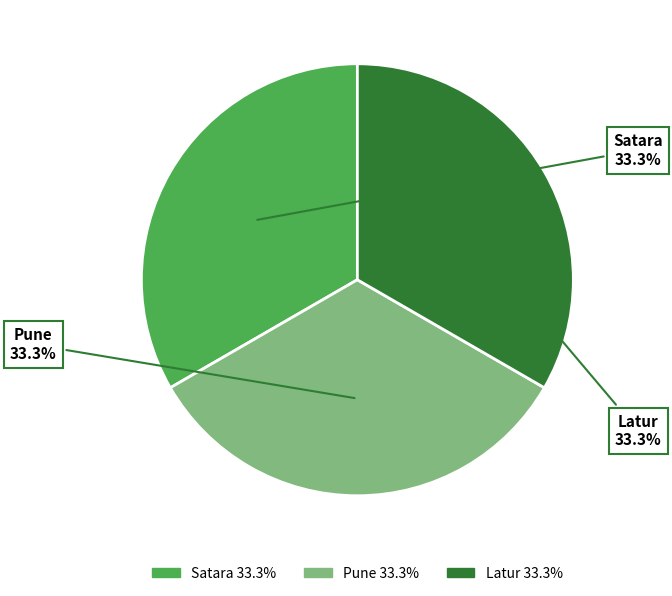

Rank the categories by value from lowest to highest.

Satara, Pune, Latur